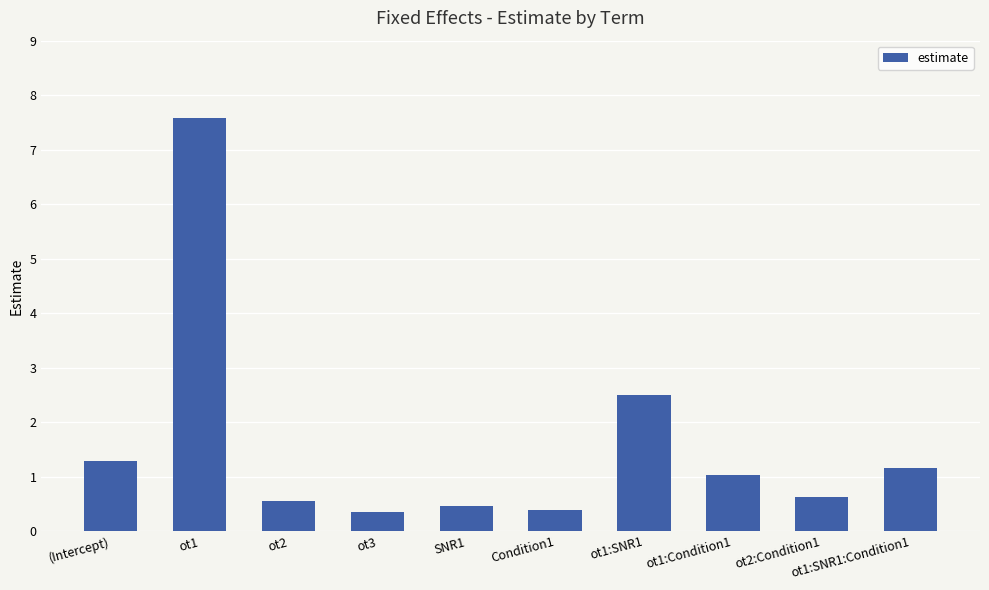

Reading left to right, transcribe all the data shown in this chart.

1.3	7.6	0.6	0.4	0.5	0.4	2.5	1.0	0.6	1.2